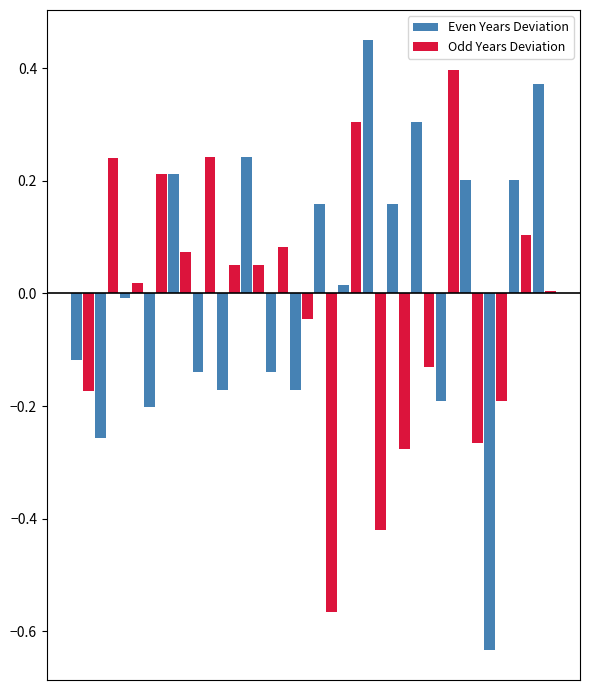

Rank the series by their maximum value, from lowest to highest.

Odd Years Deviation, Even Years Deviation